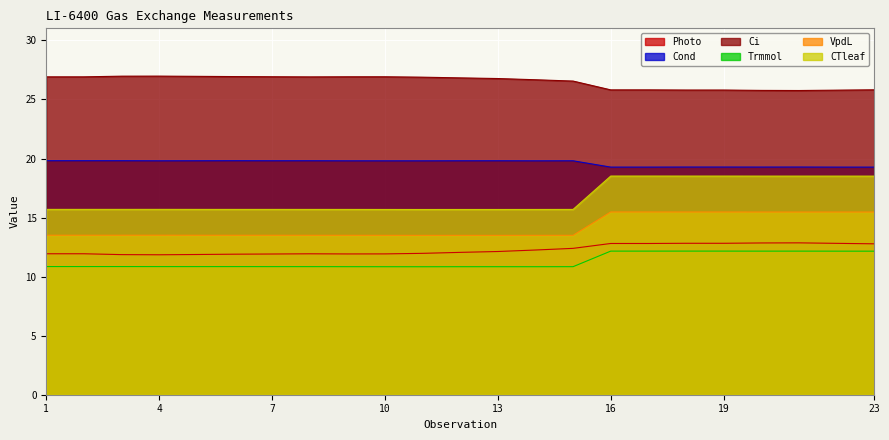

What is the maximum value shown in the chart?

27.0